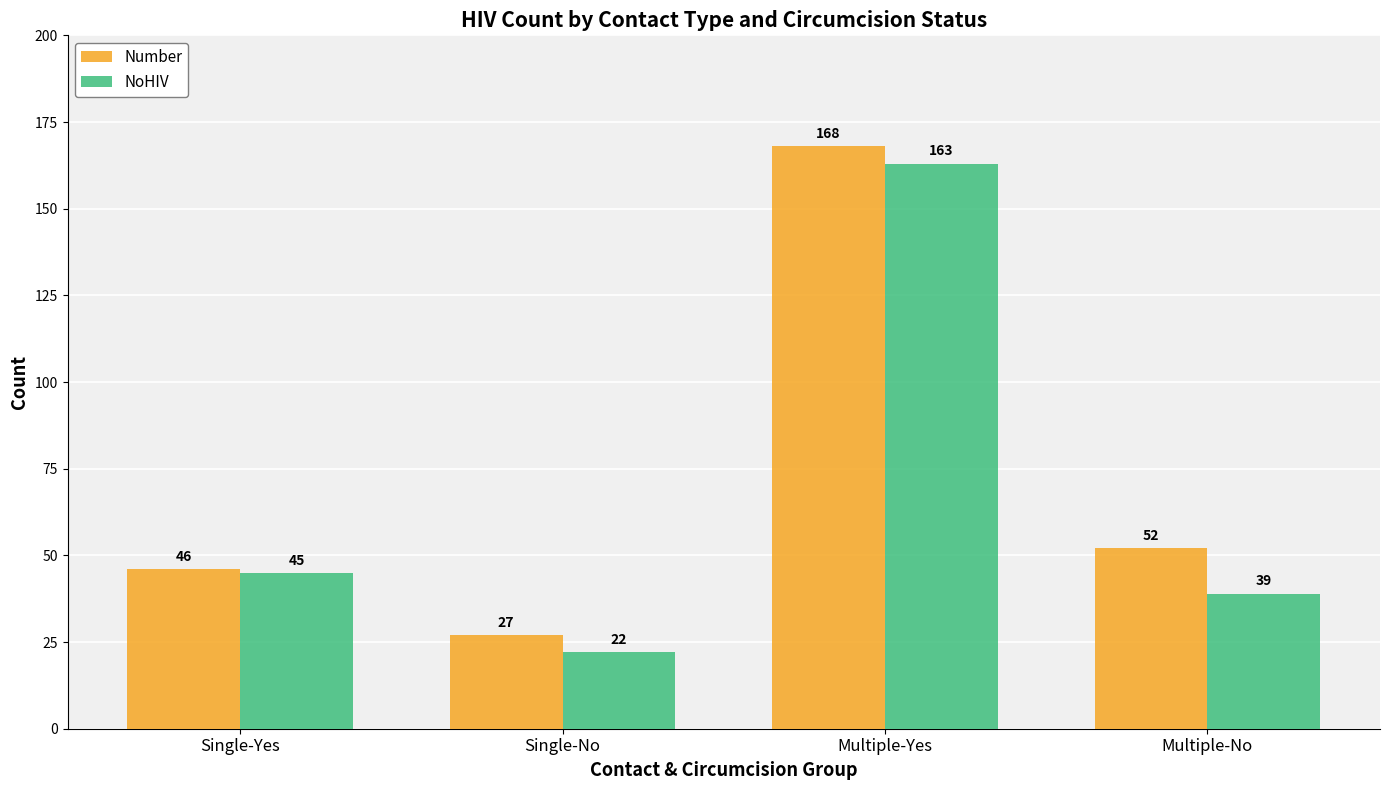

How many bars are there in total?

8